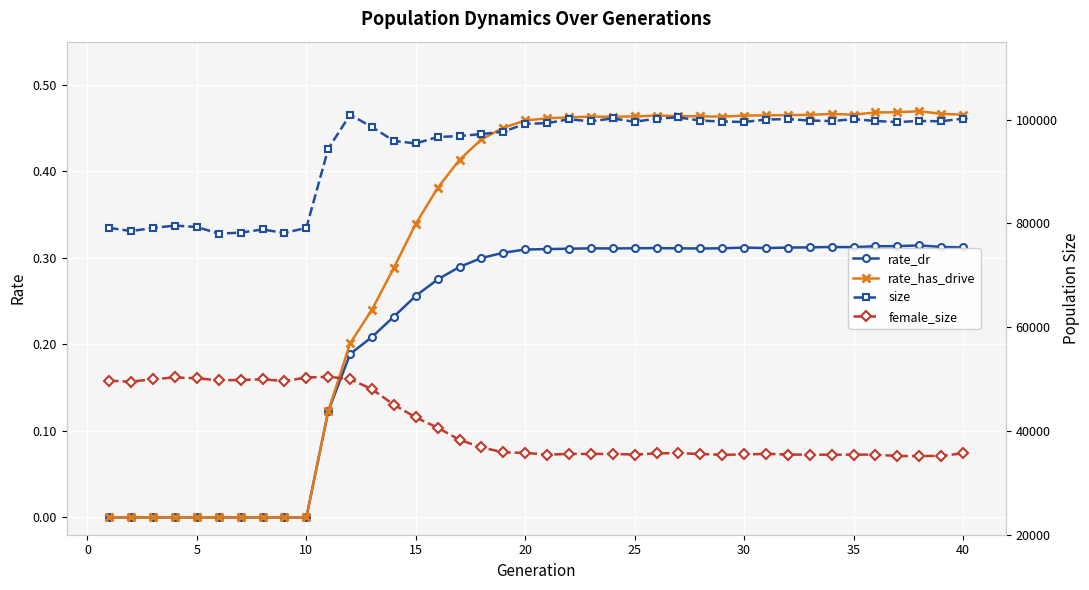

The value of rate_has_drive at 40 is 0.2. True or false?

False